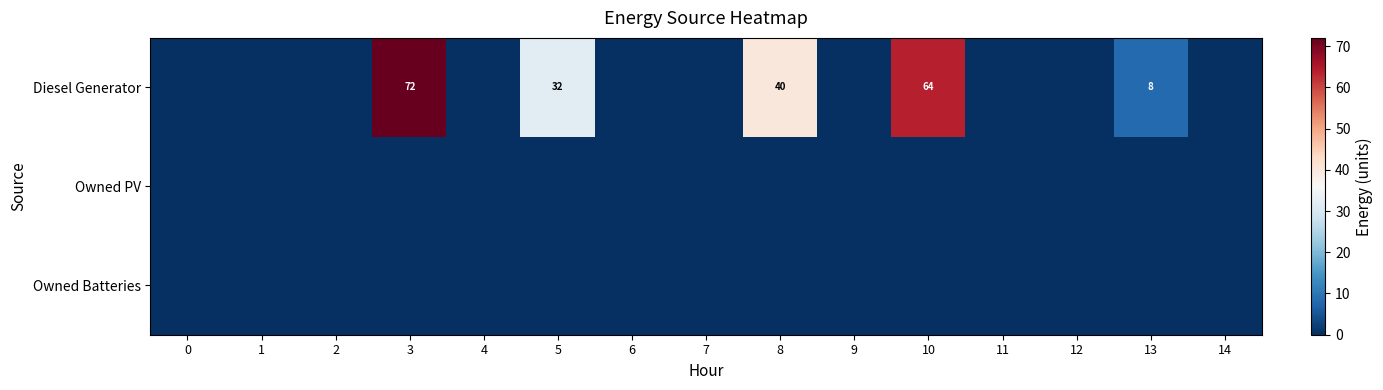

The Diesel Generator series shows 36 at 3. True or false?

False